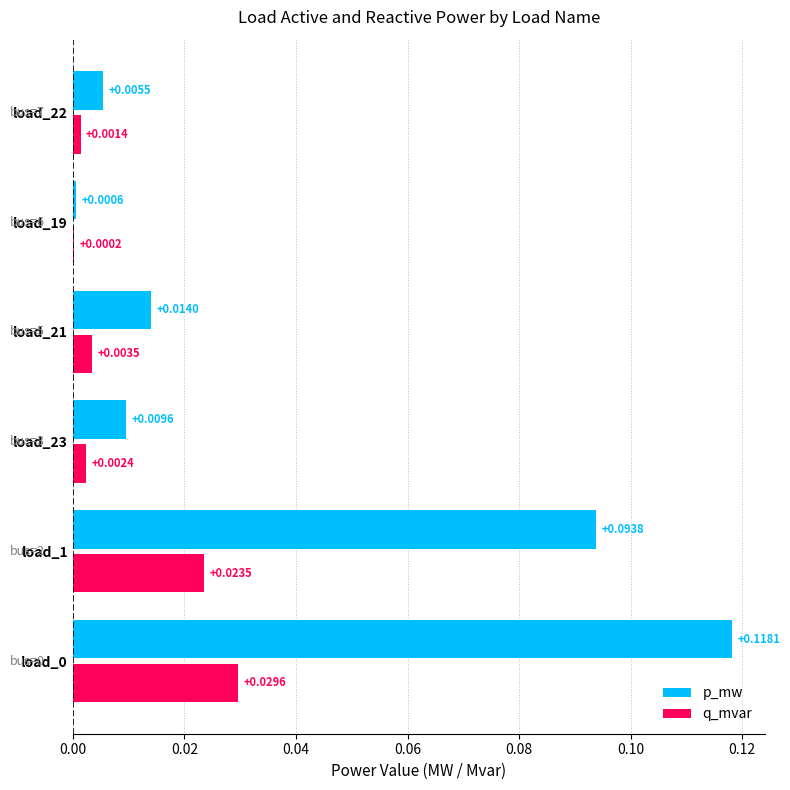

Count the number of data series in this chart.

2